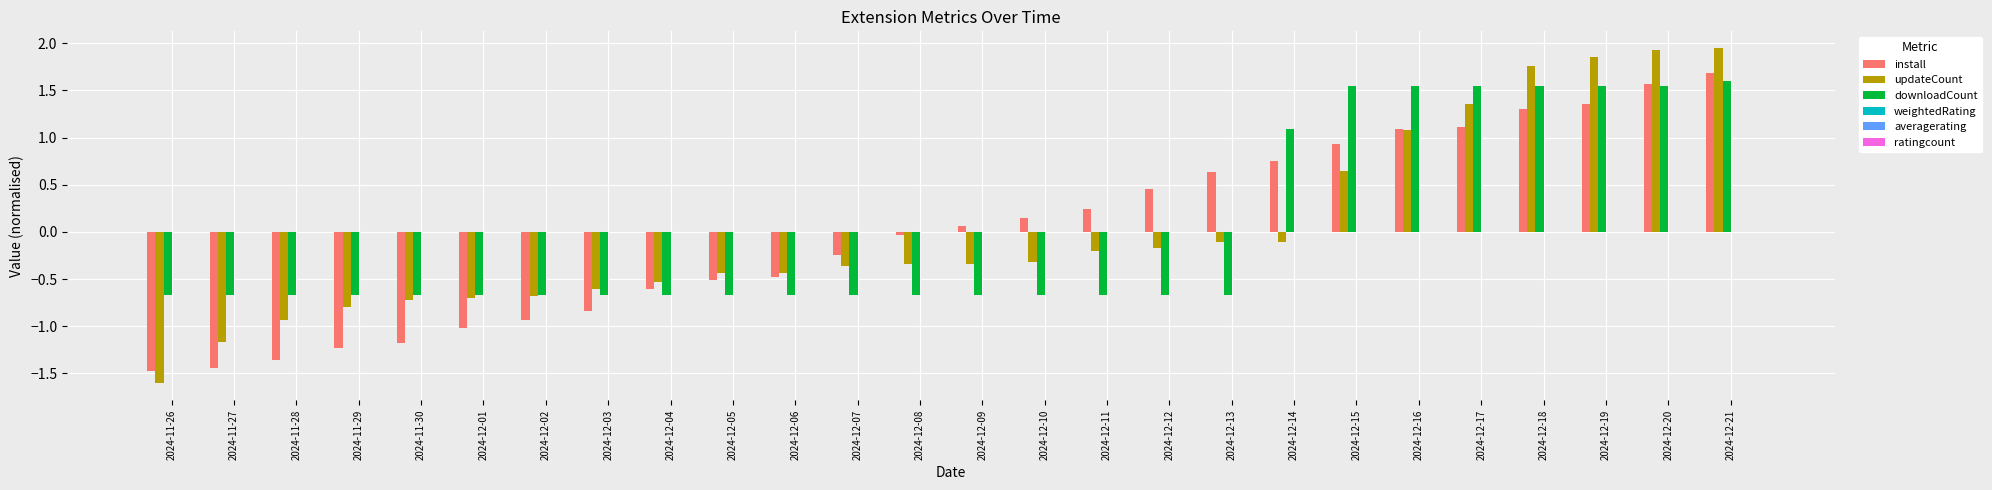

Is the value of install at 2024-12-15 greater than the value of updateCount at 2024-11-26?

Yes